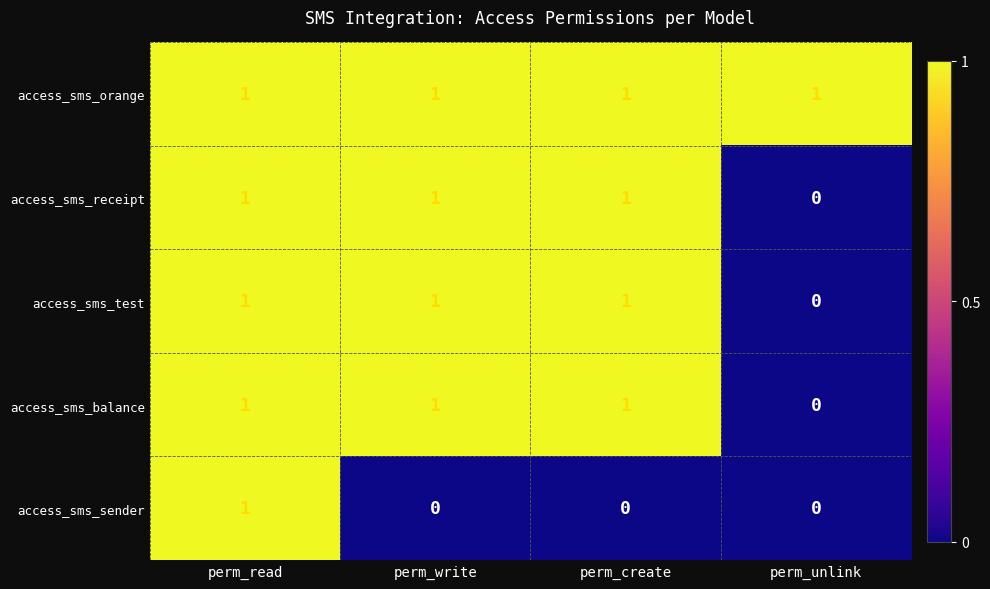

At which label is access_sms_receipt closest to 0?

perm_unlink